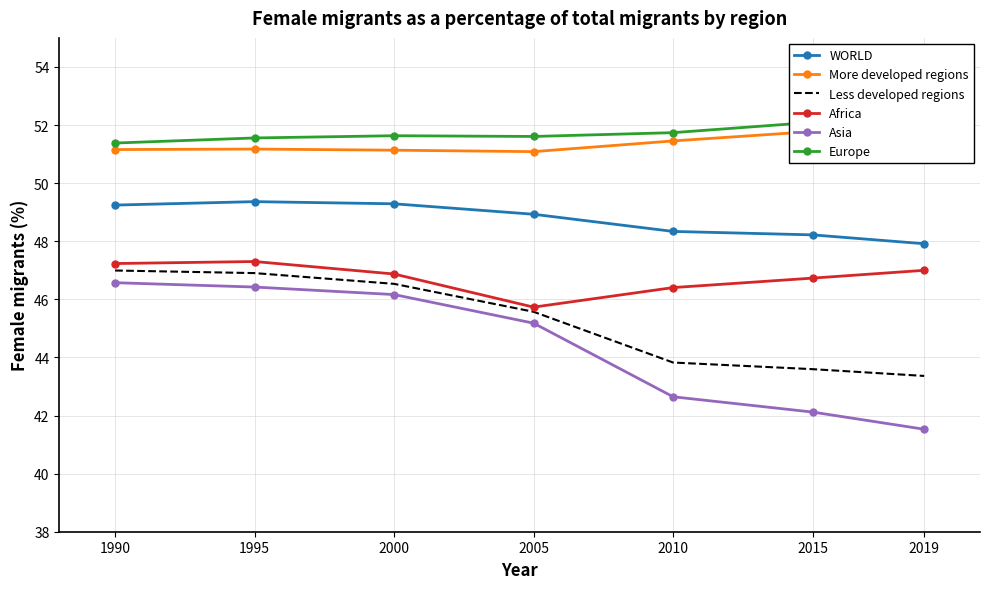

True or false: WORLD and Africa cross at least once.

False